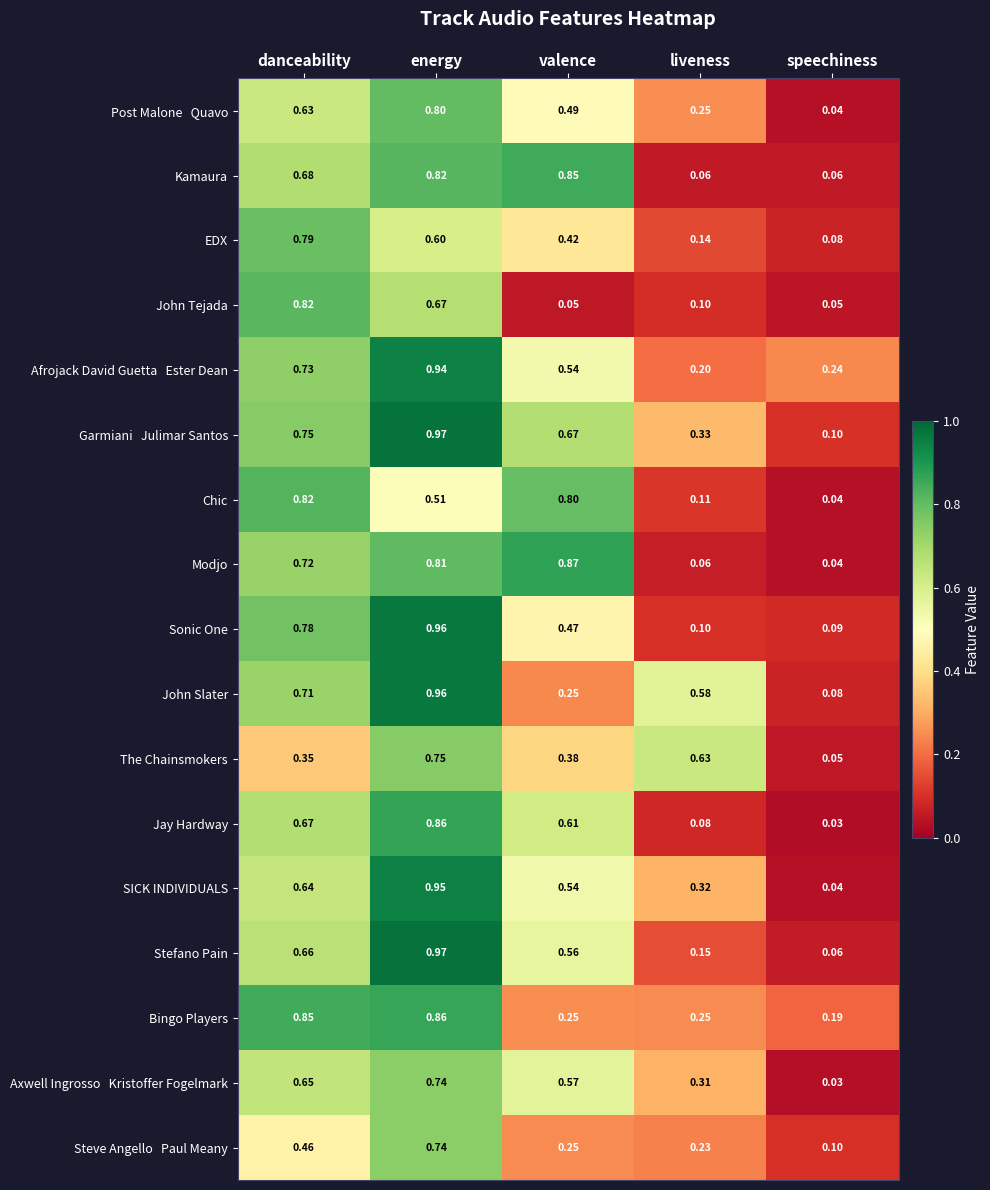

Is the value of EDX at liveness greater than the value of Chic at energy?

No